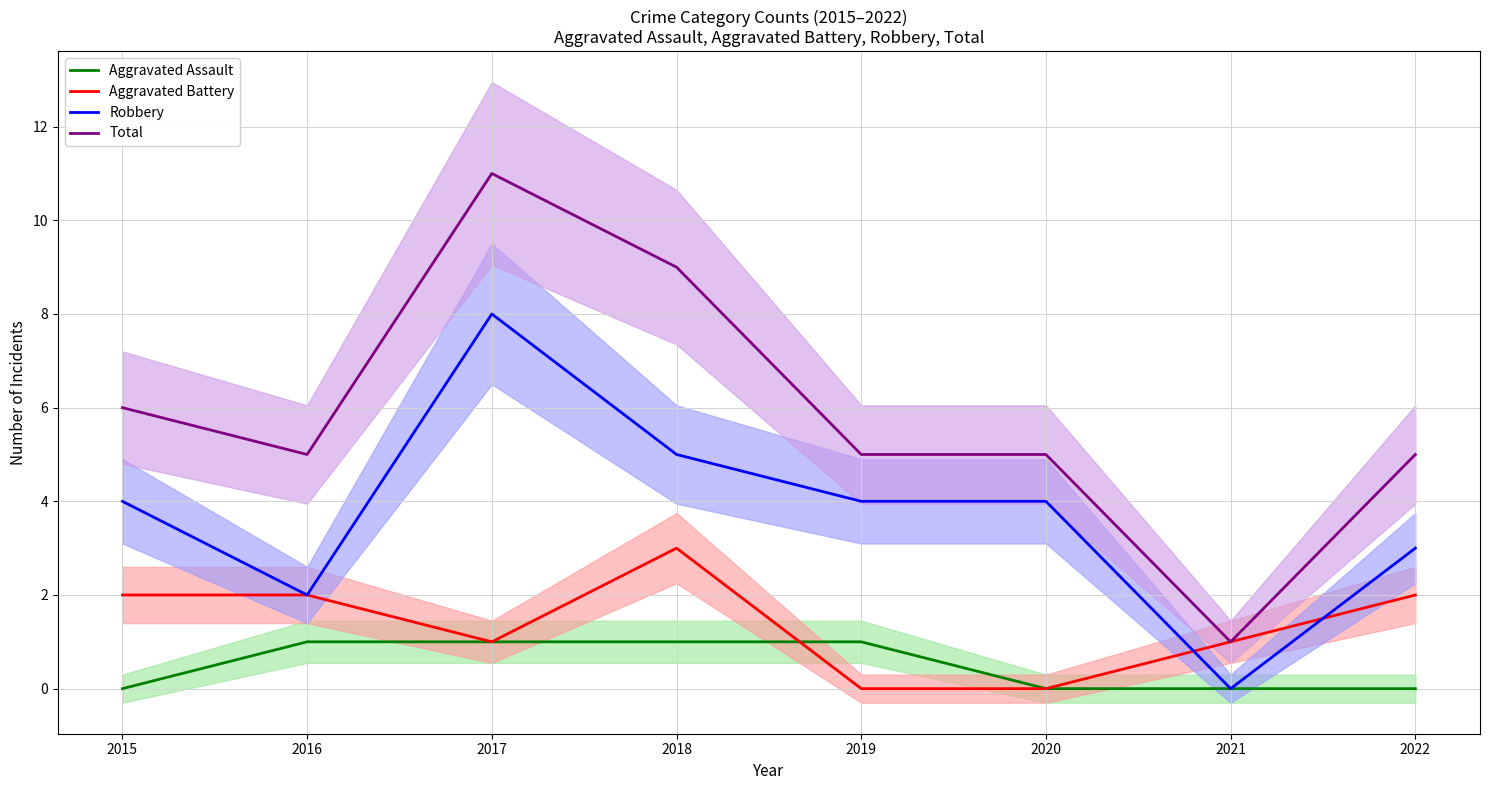

At which label is Aggravated Battery closest to 1?

2017